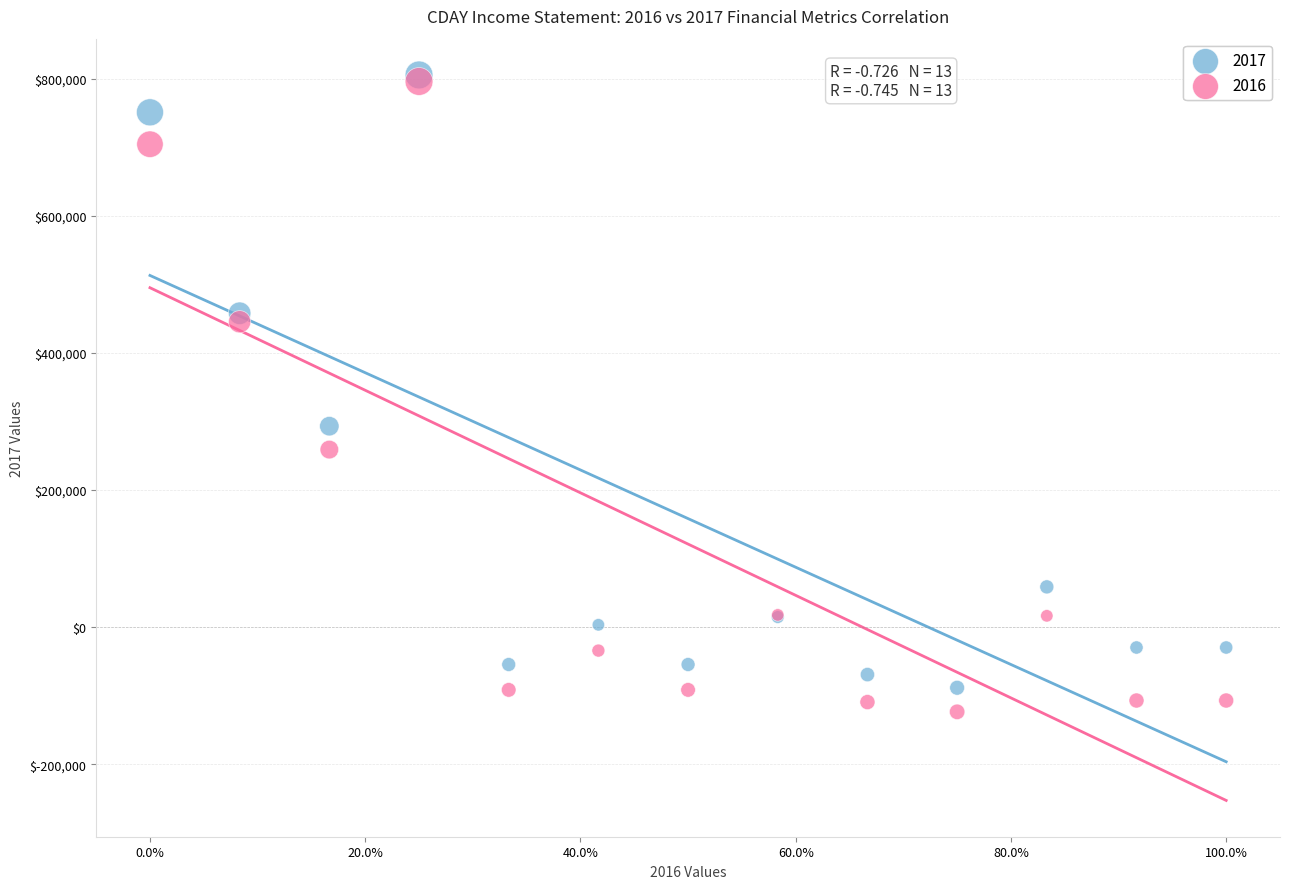

Across all series, what Y value is closest to 340850?

293000